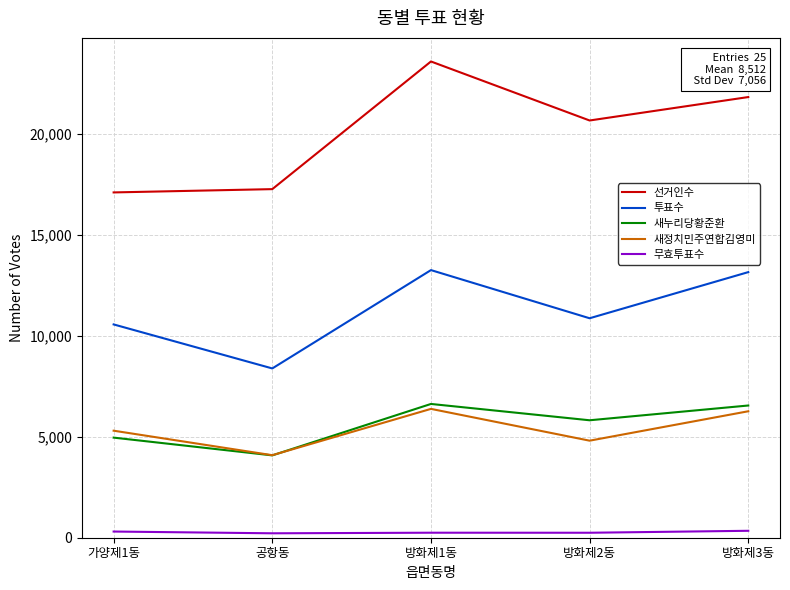

The value of 투표수 at 방화제1동 is 19730. True or false?

False